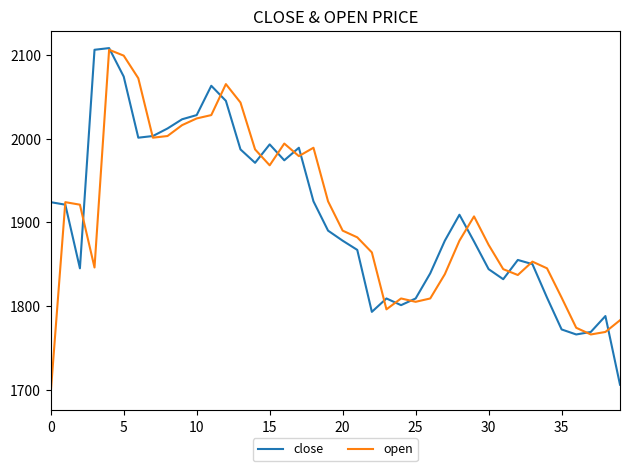

True or false: close and open intersect in this chart.

True